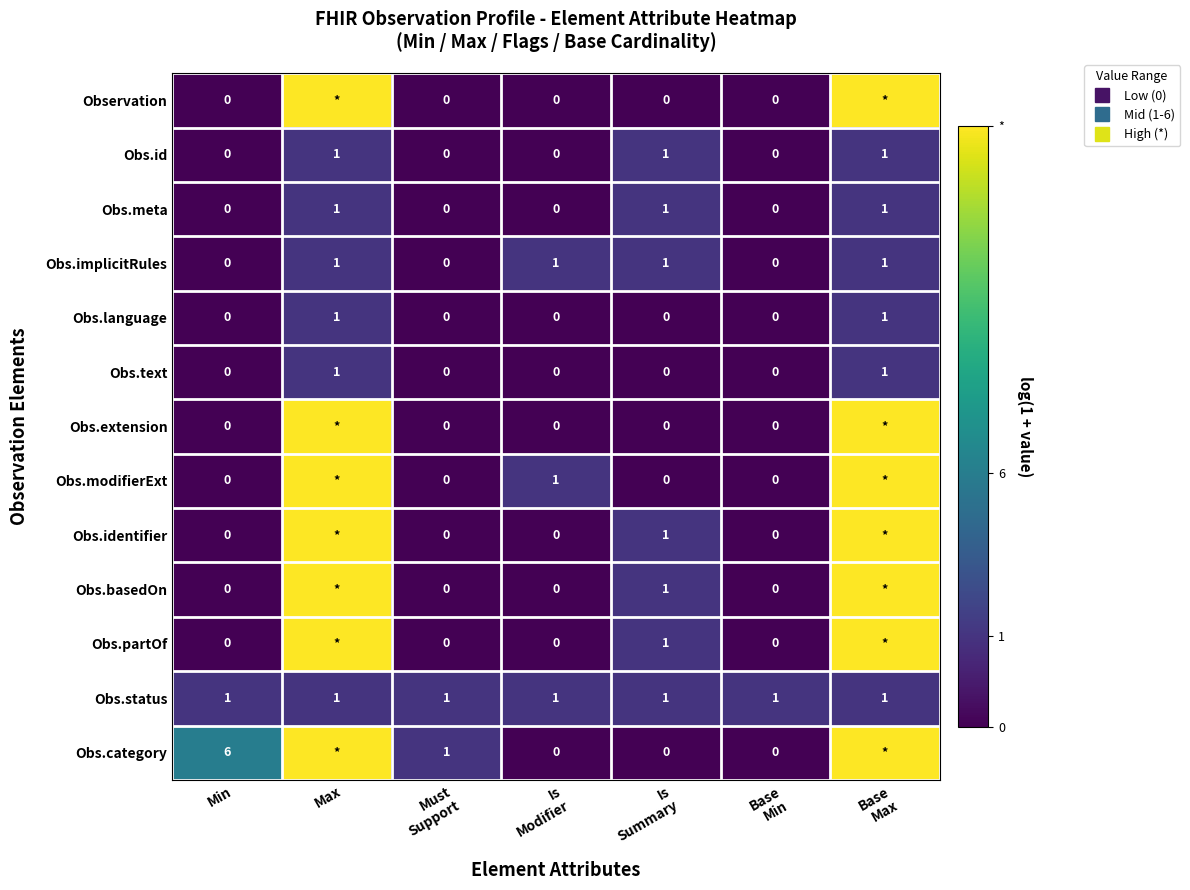

Is the value of Obs.language at Must Support greater than the value of Obs.basedOn at Is Summary?

No